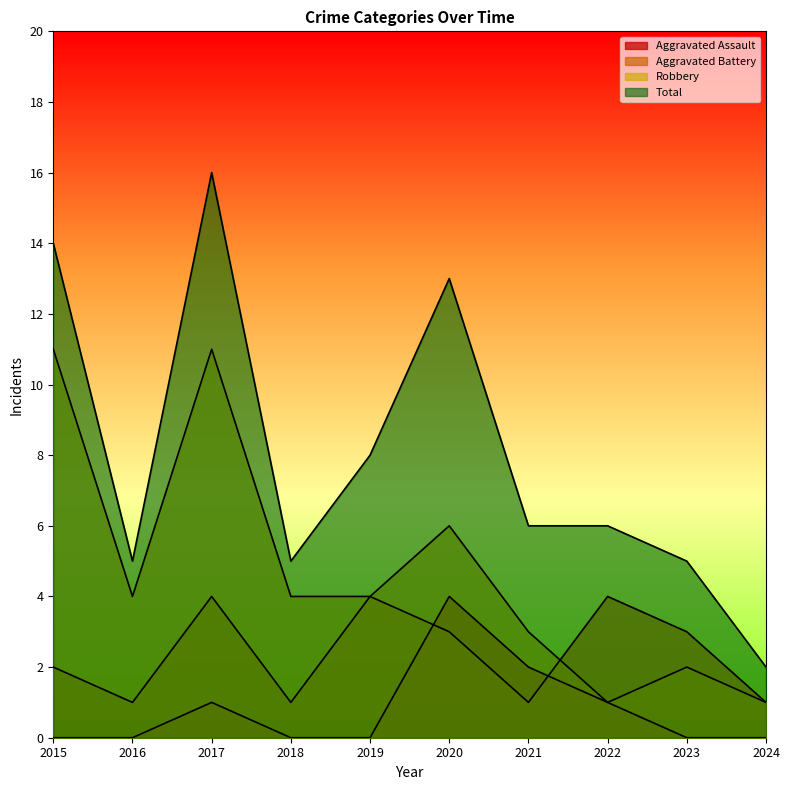

At which category is the sum across all series the highest?

2017